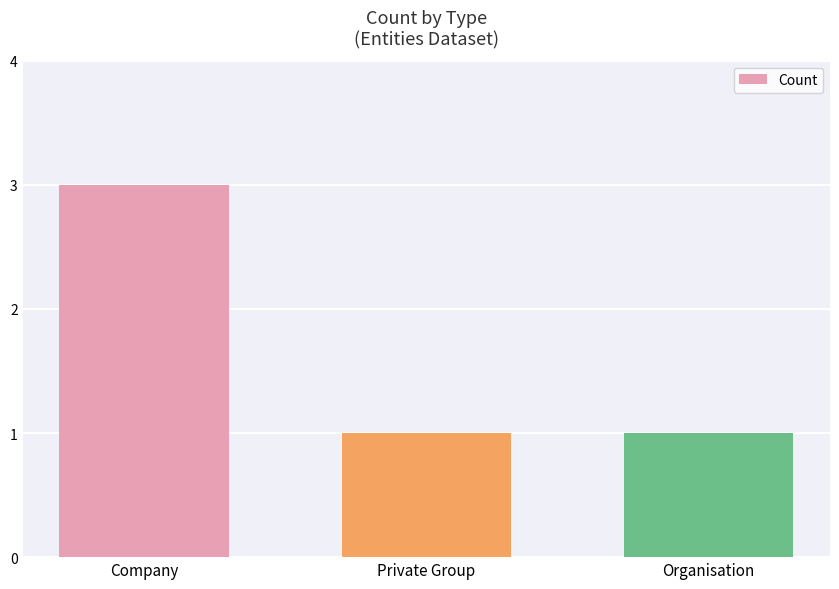

The value at Private Group is 2. True or false?

False